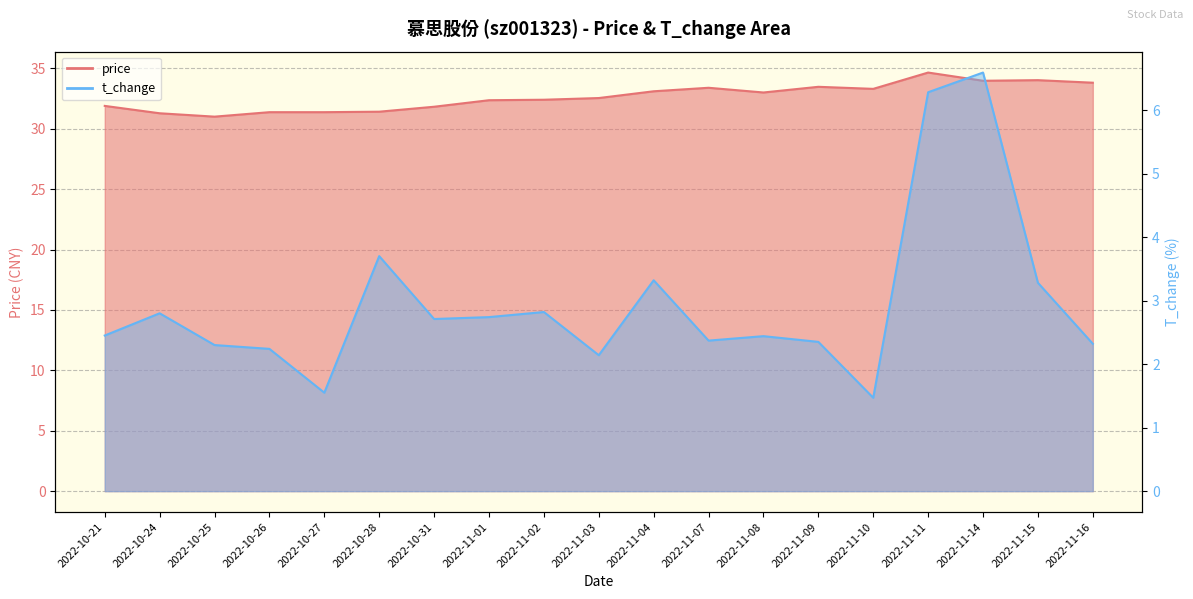

Does the chart have visible grid lines?

Yes